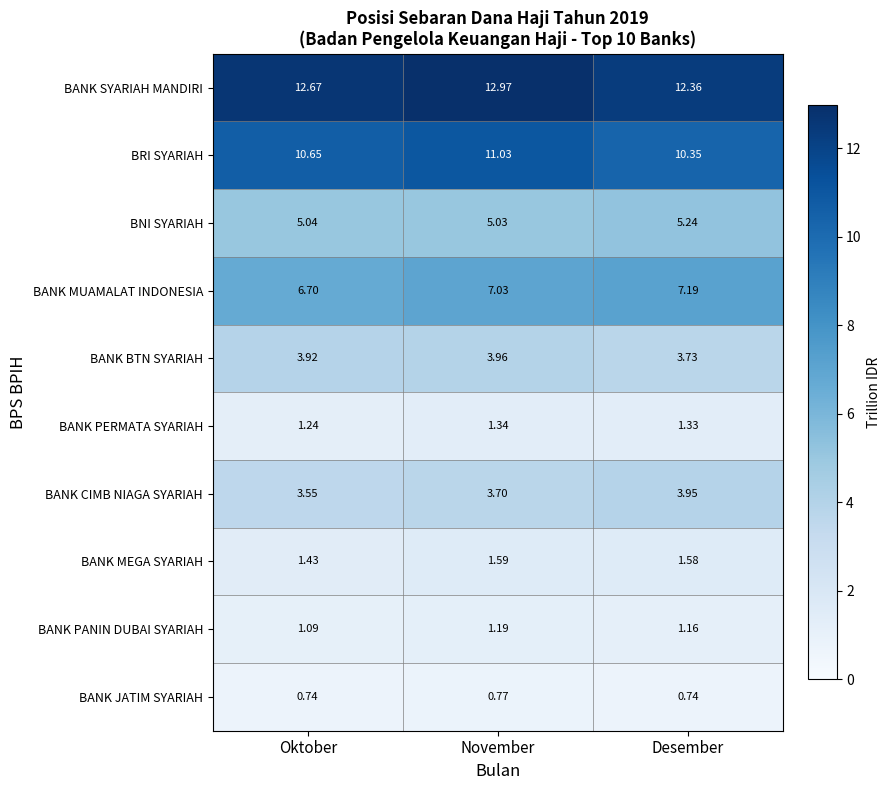

Rank the categories by BANK SYARIAH MANDIRI value from highest to lowest.

November, Oktober, Desember